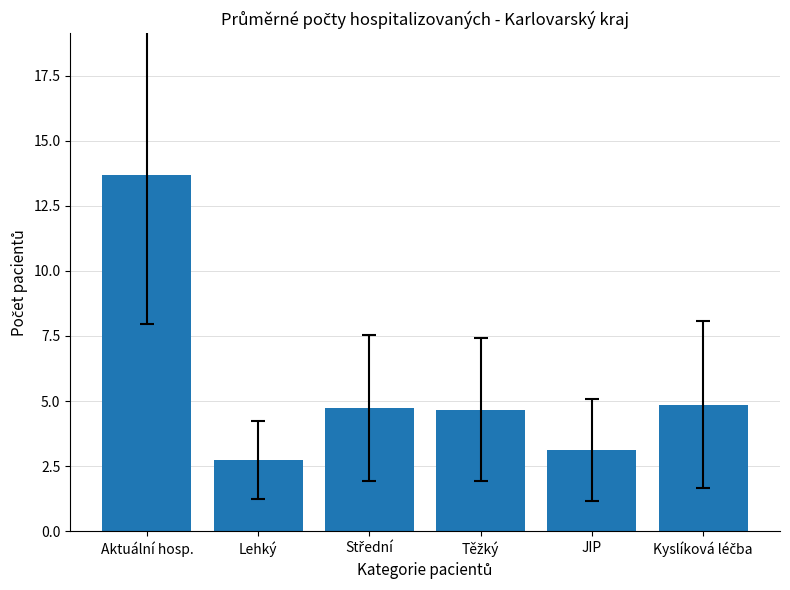

At which label does the data first exceed 4?

Aktuální hosp.